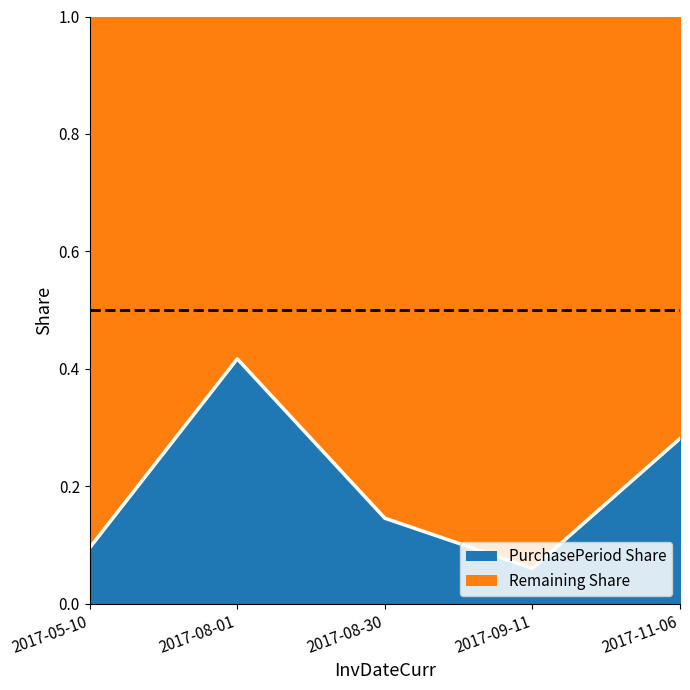

Rank the categories by value from lowest to highest.

2017-09-11, 2017-05-10, 2017-08-30, 2017-11-06, 2017-08-01